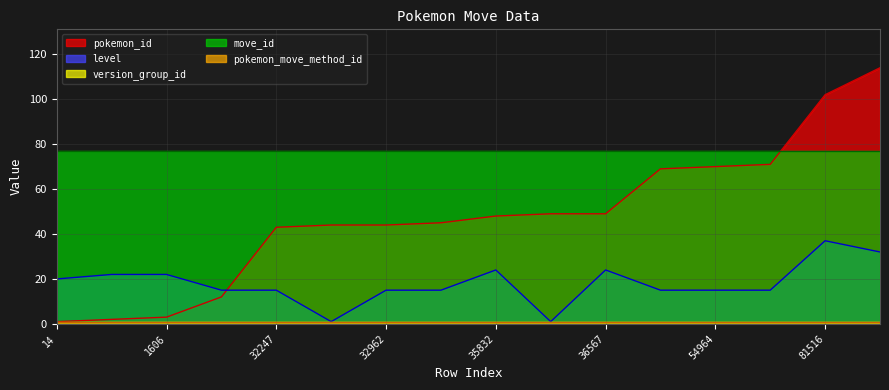

After their last crossing, which series has the higher values: level or pokemon_id?

pokemon_id